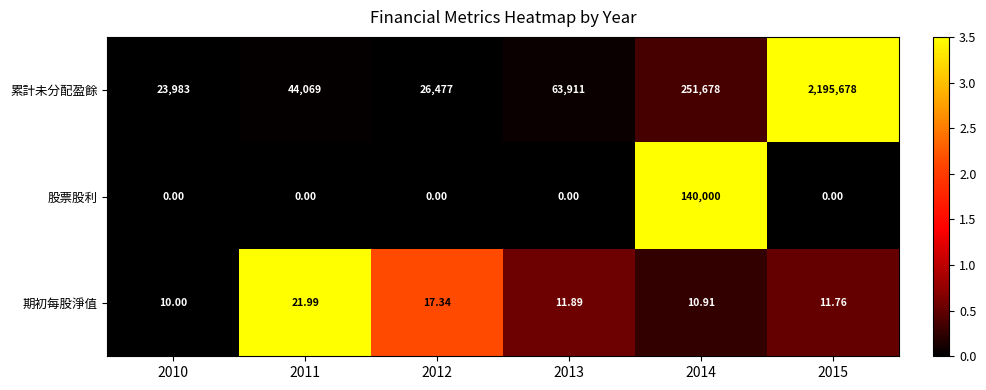

How many values in the 累計未分配盈餘 series are below 63911?

3